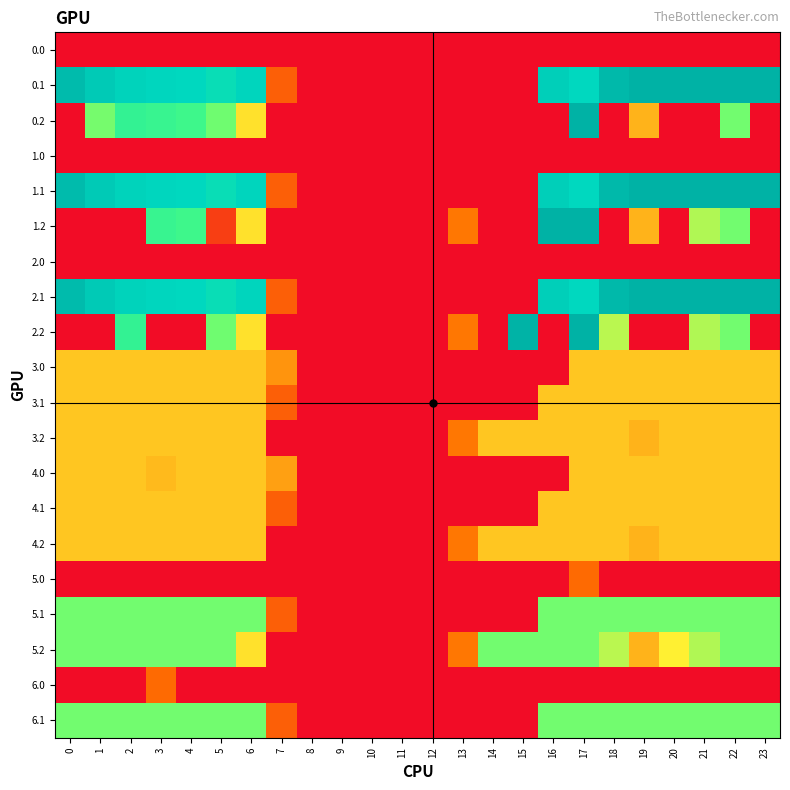

What is the total value across all series at 21?

3369.1